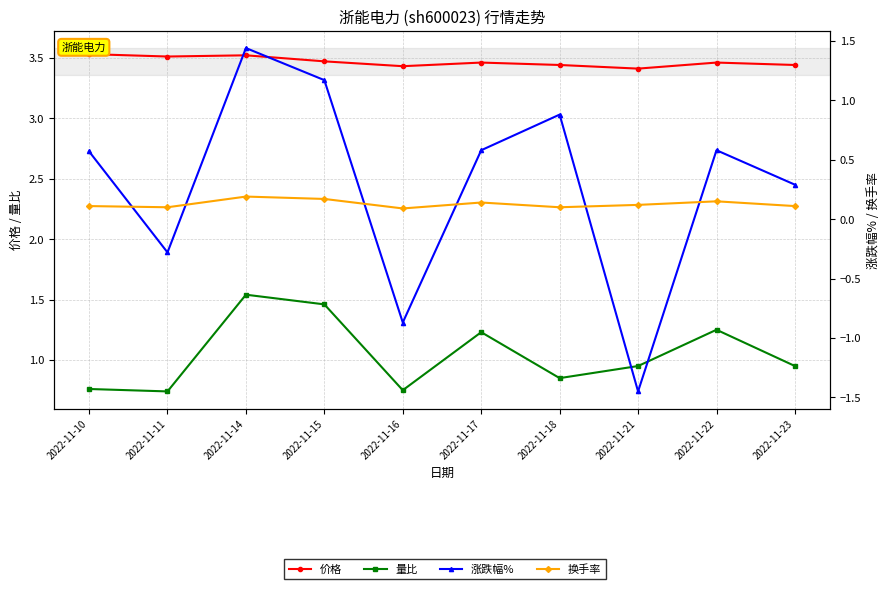

At which label does 量比 reach its minimum?

2022-11-11